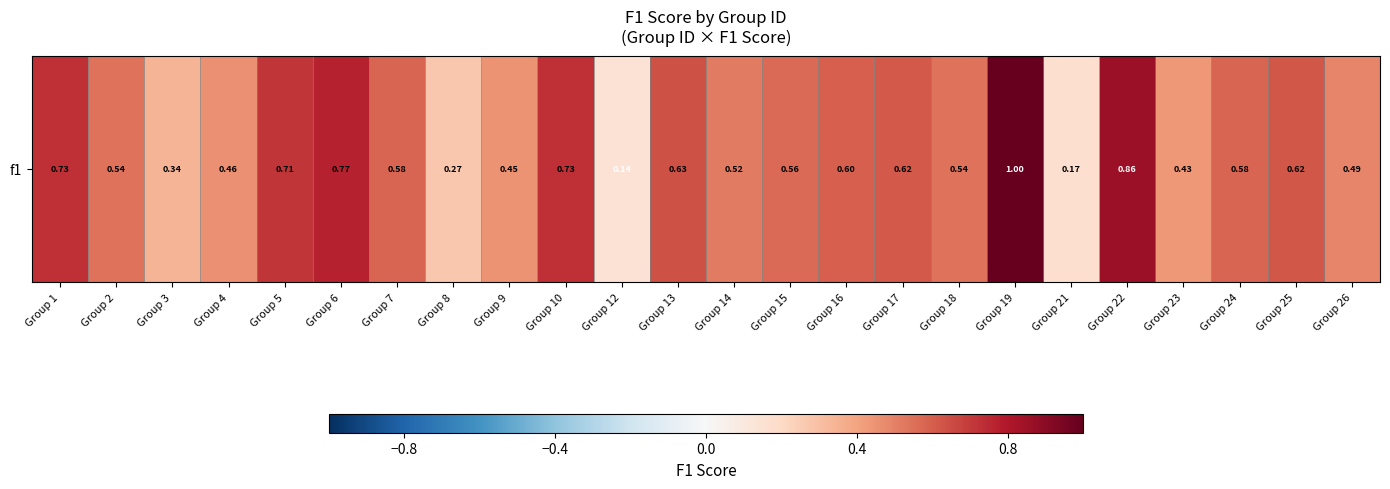

Count the values in the range 0 to 1.

24